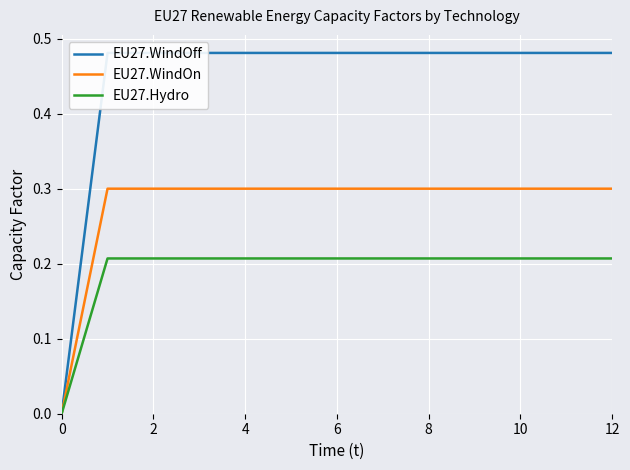

What is the sum of the EU27.WindOn values at 8 and 0?

0.3